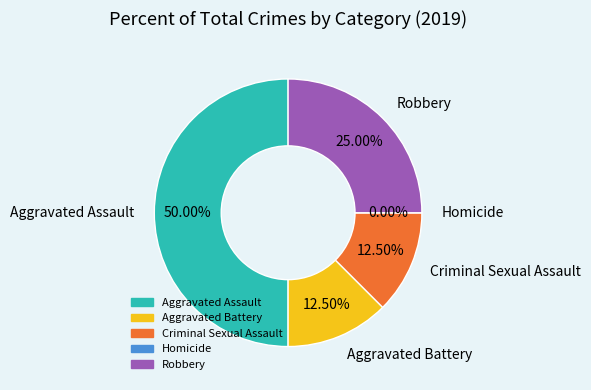

Does any single category account for the majority?

No